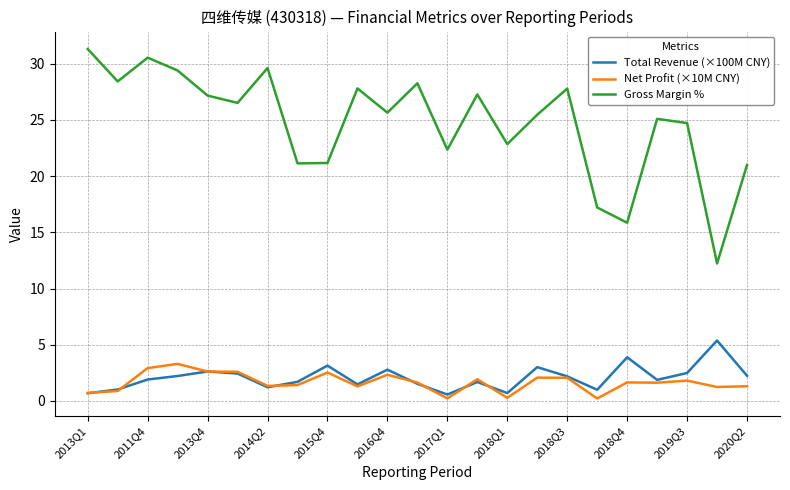

What is the difference between the maximum and minimum values in the Total Revenue (×100M CNY) series?

4.8